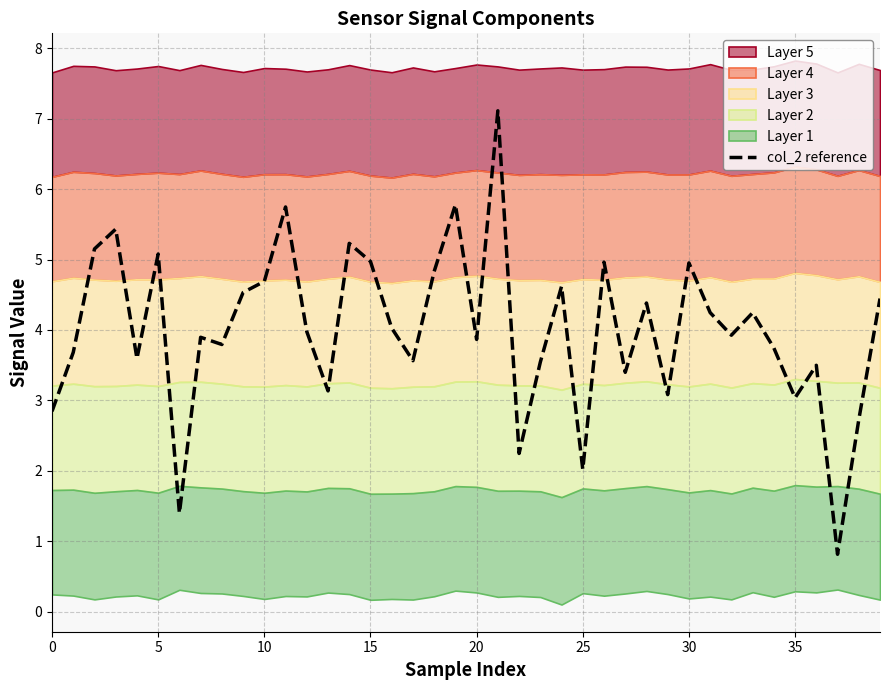

Reading right to left, extract all data points from this chart.

4.4	2.7	0.8	3.5	3.0	3.7	4.2	3.9	4.2	5.0	3.1	4.4	3.4	5.0	2.0	4.6	3.5	2.2	7.1	3.9	5.8	4.8	3.6	4.0	5.0	5.2	3.1	4.0	5.7	4.7	4.5	3.8	3.9	1.4	5.1	3.6	5.4	5.2	3.7	2.8